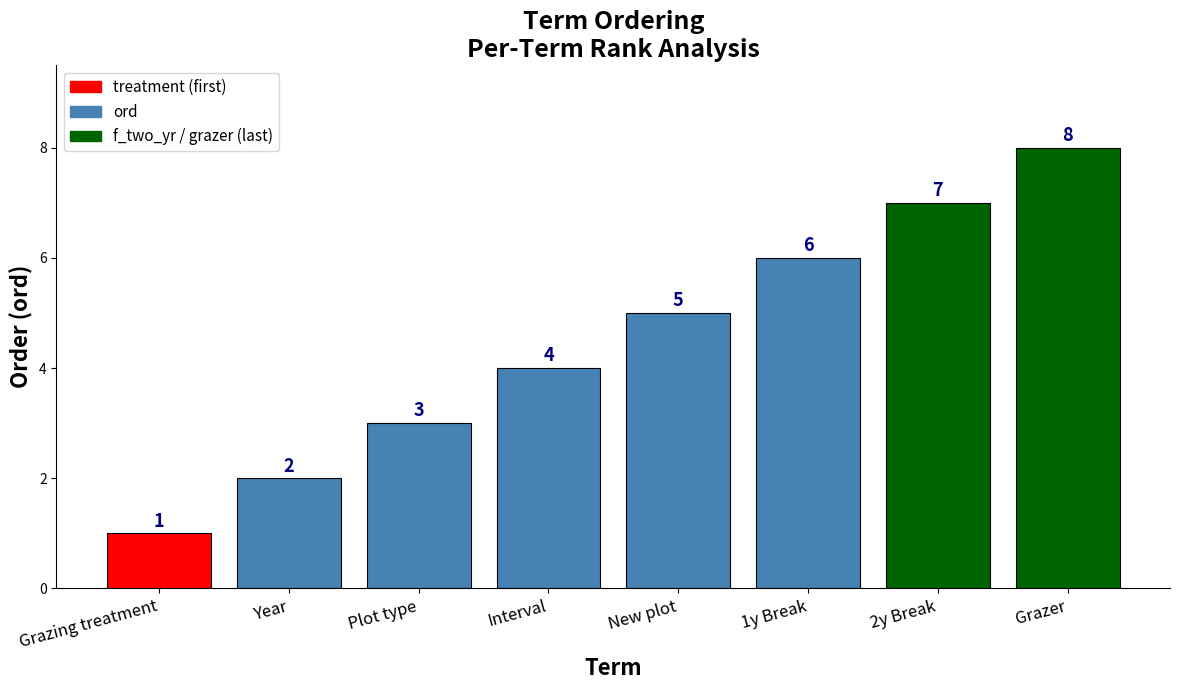

What is the sum of all values?

36